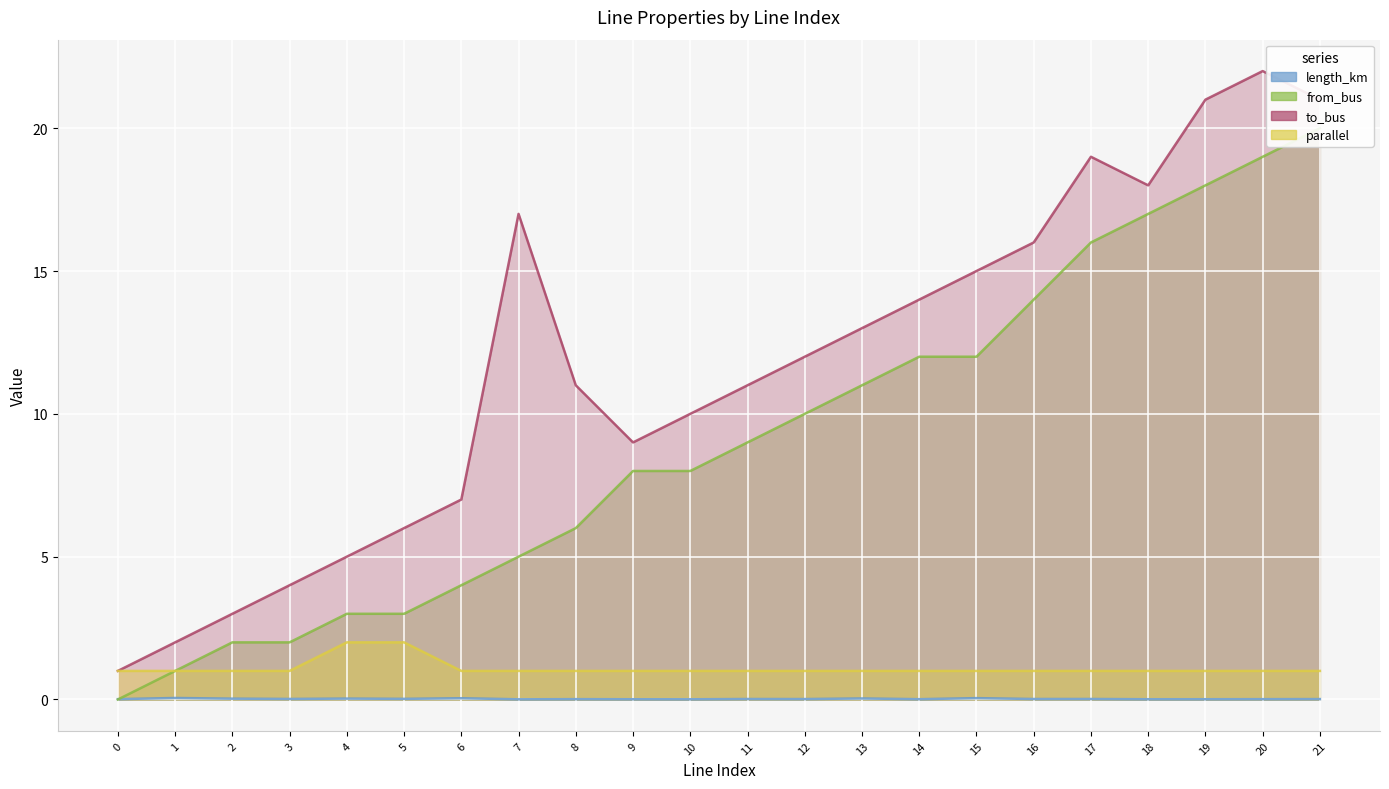

Reading right to left, extract all data points from this chart.

length_km: 0.0	0.0	0.0	0.0	0.0	0.0	0.0	0.0	0.0	0.0	0.0	0.0	0.0	0.0	0.0	0.0	0.0	0.0	0.0	0.0	0.1	0.0
from_bus: 20.0	19.0	18.0	17.0	16.0	14.0	12.0	12.0	11.0	10.0	9.0	8.0	8.0	6.0	5.0	4.0	3.0	3.0	2.0	2.0	1.0	0.0
to_bus: 21.0	22.0	21.0	18.0	19.0	16.0	15.0	14.0	13.0	12.0	11.0	10.0	9.0	11.0	17.0	7.0	6.0	5.0	4.0	3.0	2.0	1.0
parallel: 1.0	1.0	1.0	1.0	1.0	1.0	1.0	1.0	1.0	1.0	1.0	1.0	1.0	1.0	1.0	1.0	2.0	2.0	1.0	1.0	1.0	1.0